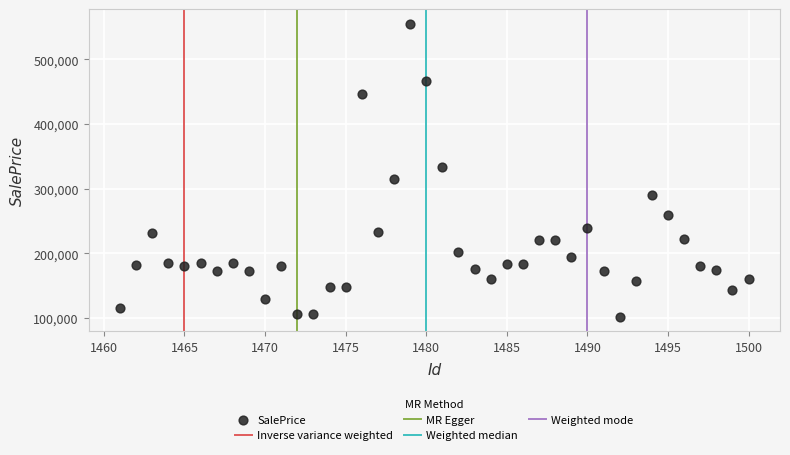

What is the range of X values (max minus min)?

39